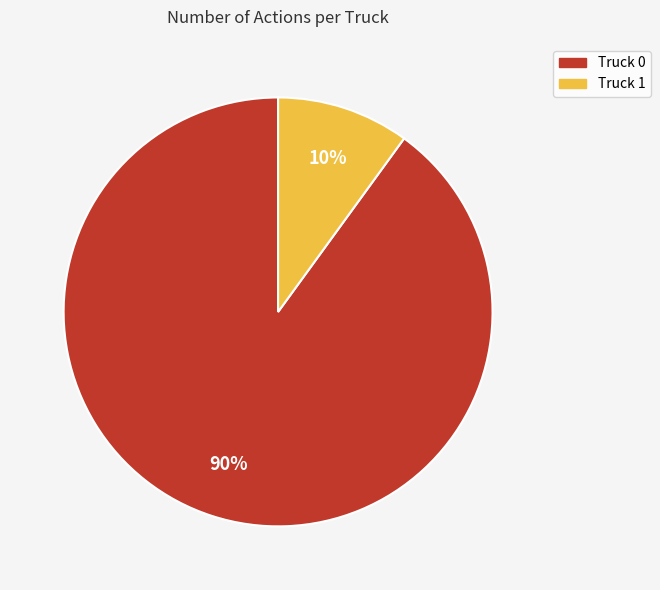

Is it true that Truck 1 is 23% of the pie?

False